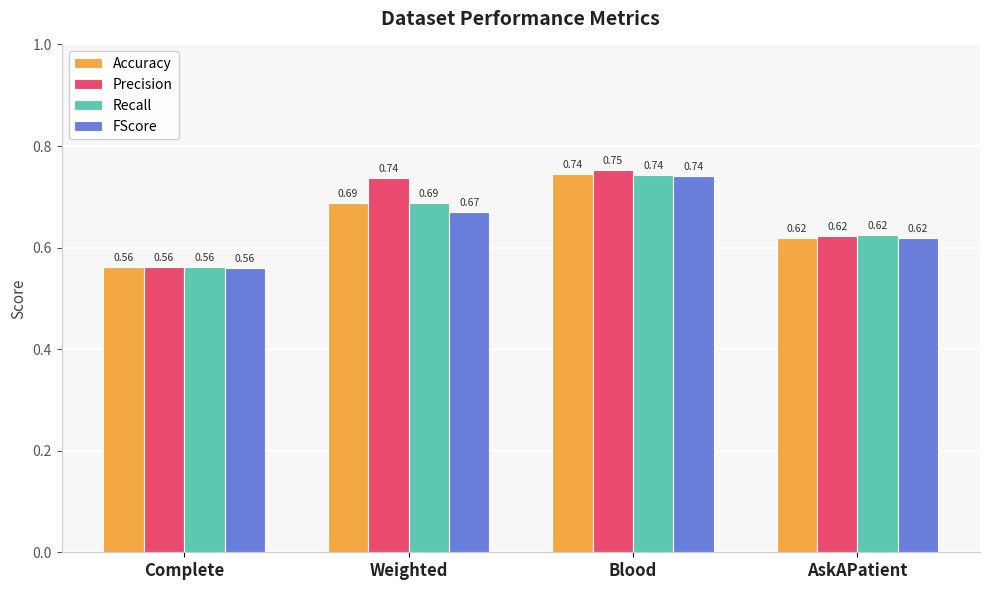

How many series are shown in this chart?

4